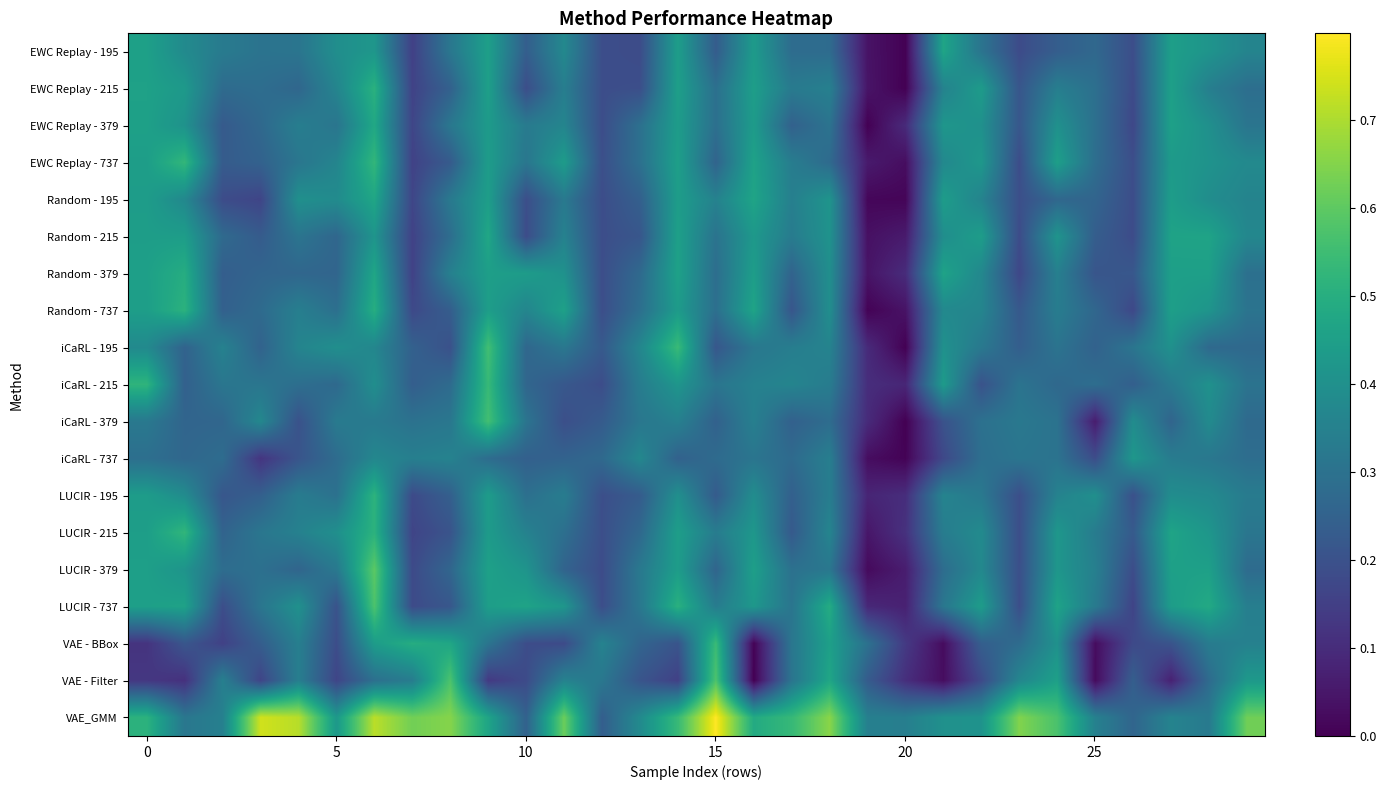

List the series in order of their peak value, highest first.

VAE_GMM, LUCIR - 379, VAE - Filter, LUCIR - 737, iCaRL - 379, iCaRL - 195, VAE - BBox, iCaRL - 215, EWC Replay - 737, LUCIR - 215, LUCIR - 195, Random - 737, EWC Replay - 215, Random - 379, EWC Replay - 379, Random - 215, Random - 195, EWC Replay - 195, iCaRL - 737